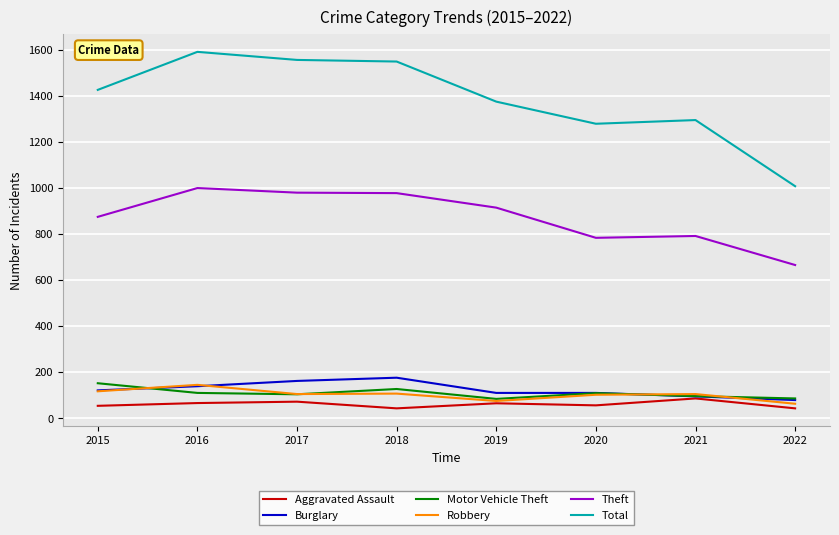

At which category does Theft reach its first local peak?

2016